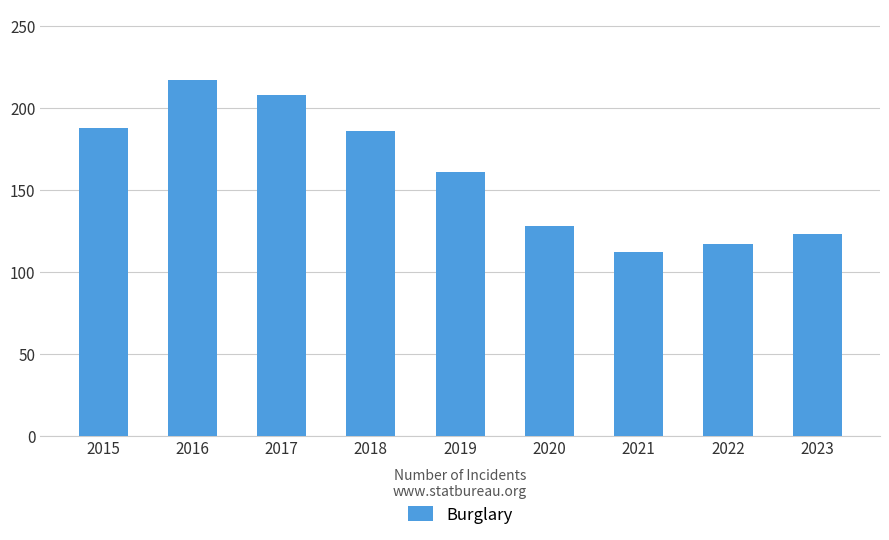

Approximately how many times larger is the value at 2017 compared to 2018?

1.1